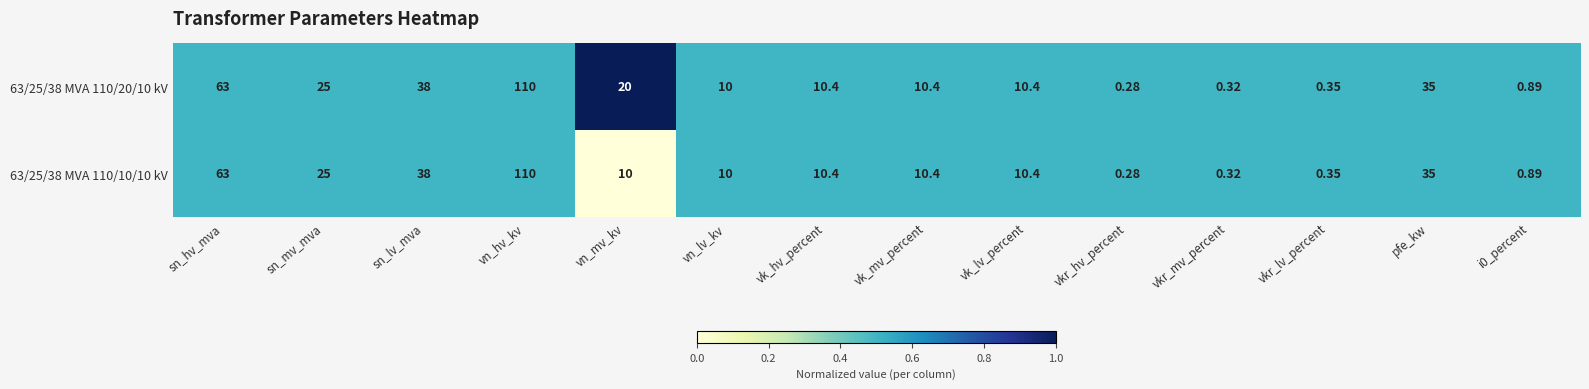

Which category has the highest value across all series?

vn_hv_kv